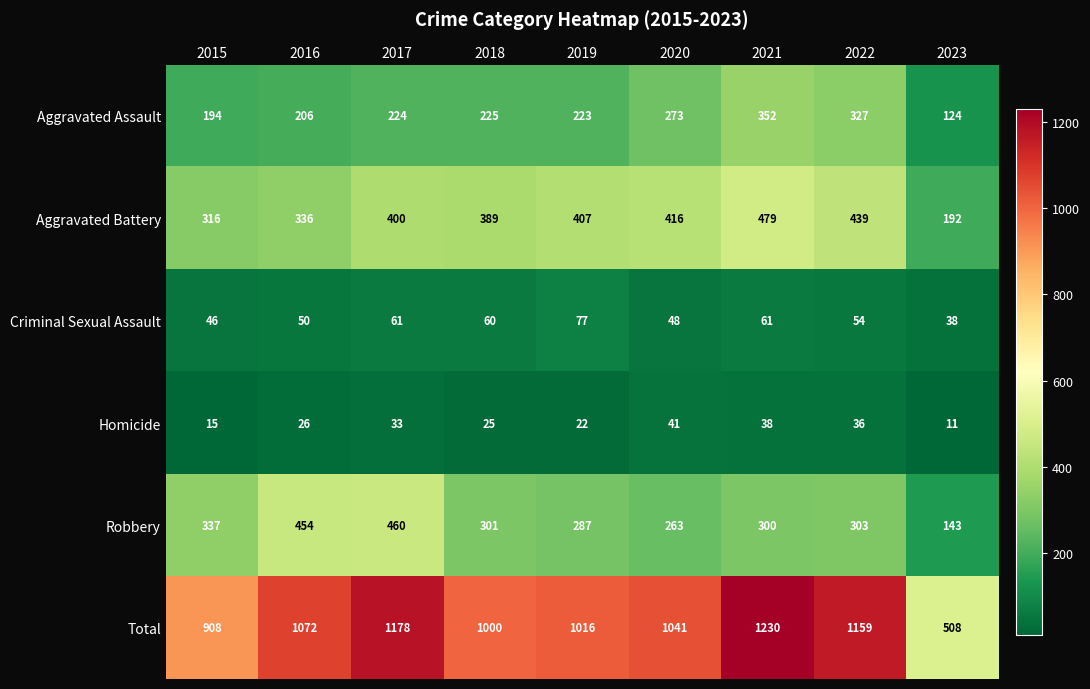

Which series has the largest range (max minus min)?

Total